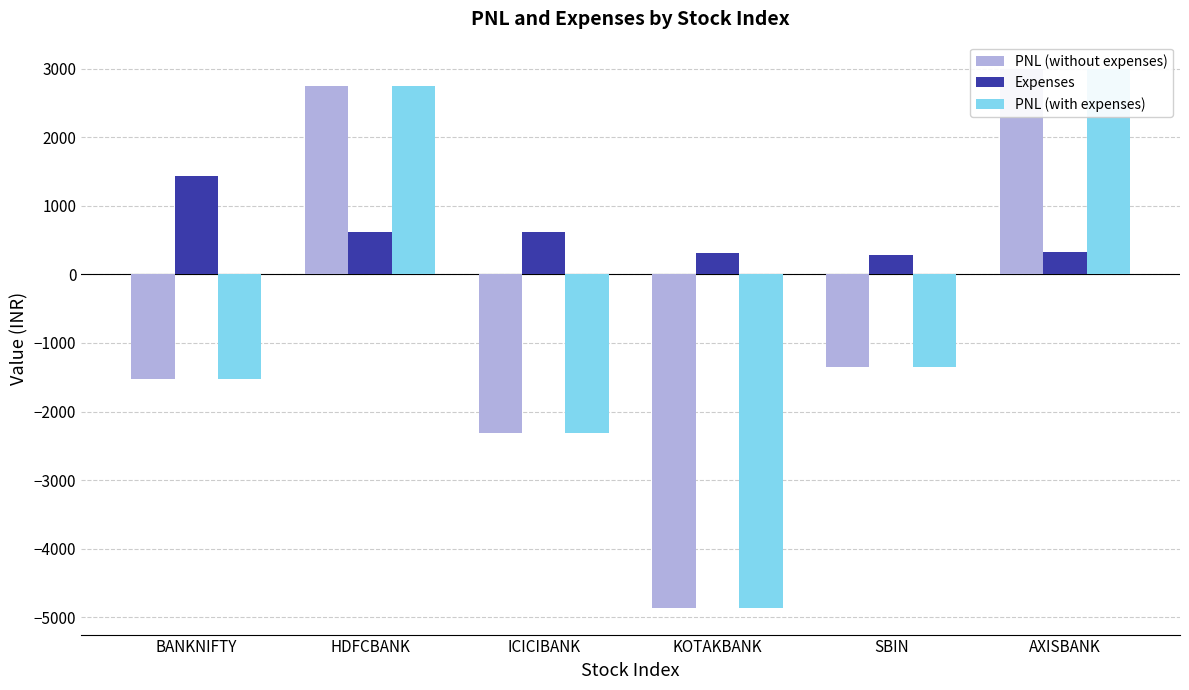

Reading left to right, what are all the values shown in this chart?

PNL (without expenses): -1521.0	2750.0	-2310.0	-4860.0	-1350.0	3000.0
Expenses: 1427.4	619.7	623.6	314.1	276.7	332.0
PNL (with expenses): -1521.0	2750.0	-2310.0	-4860.0	-1350.0	3000.0